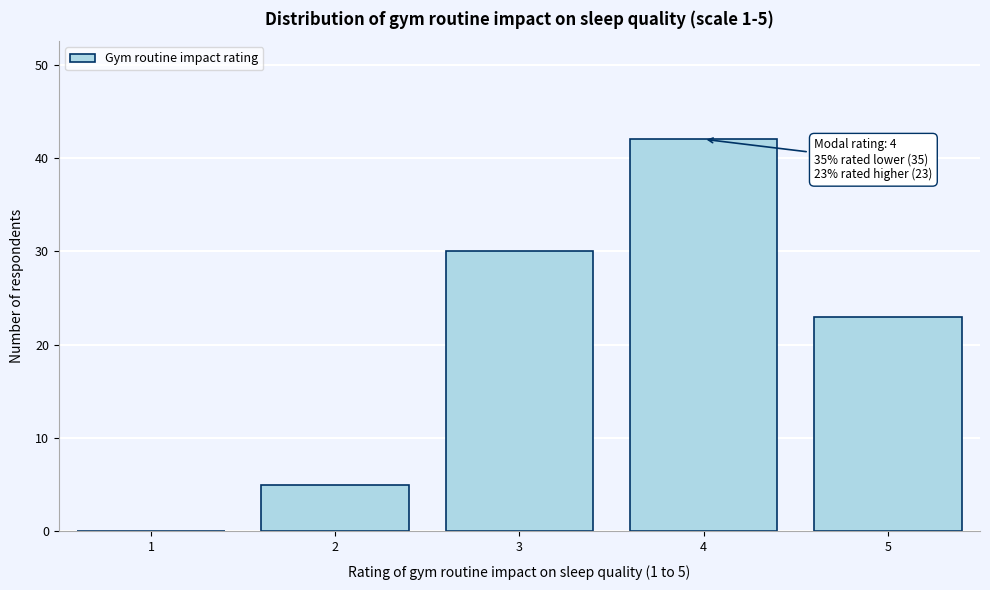

Reading left to right, extract all data points from this chart.

1=0	2=5	3=30	4=42	5=23